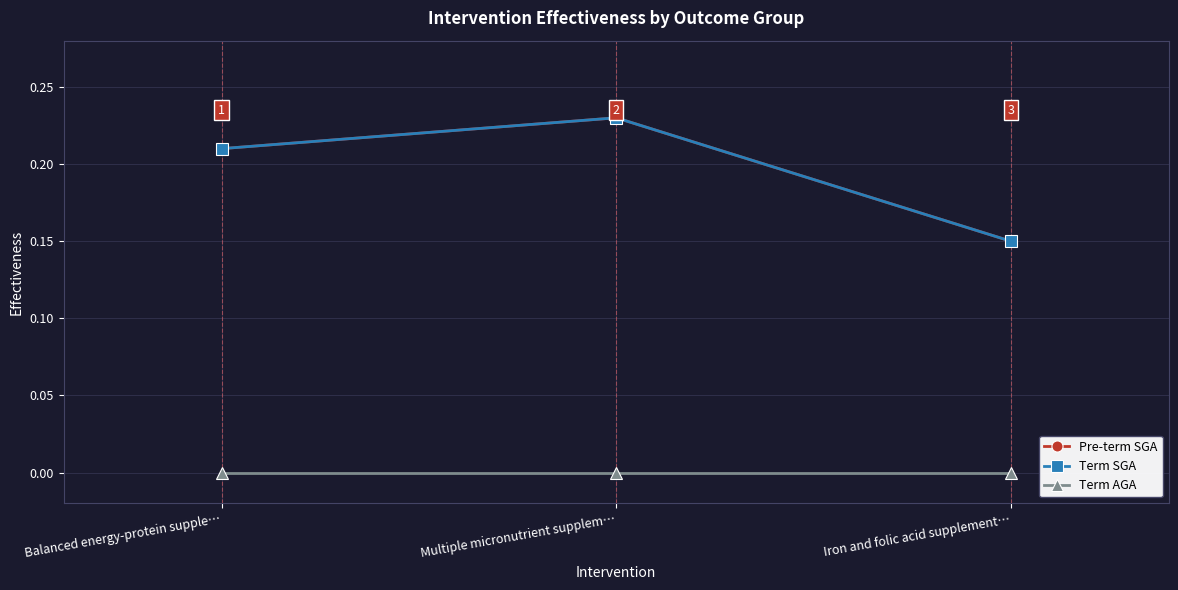

At which category is the sum across all series the highest?

Multiple micronutrient supplem…